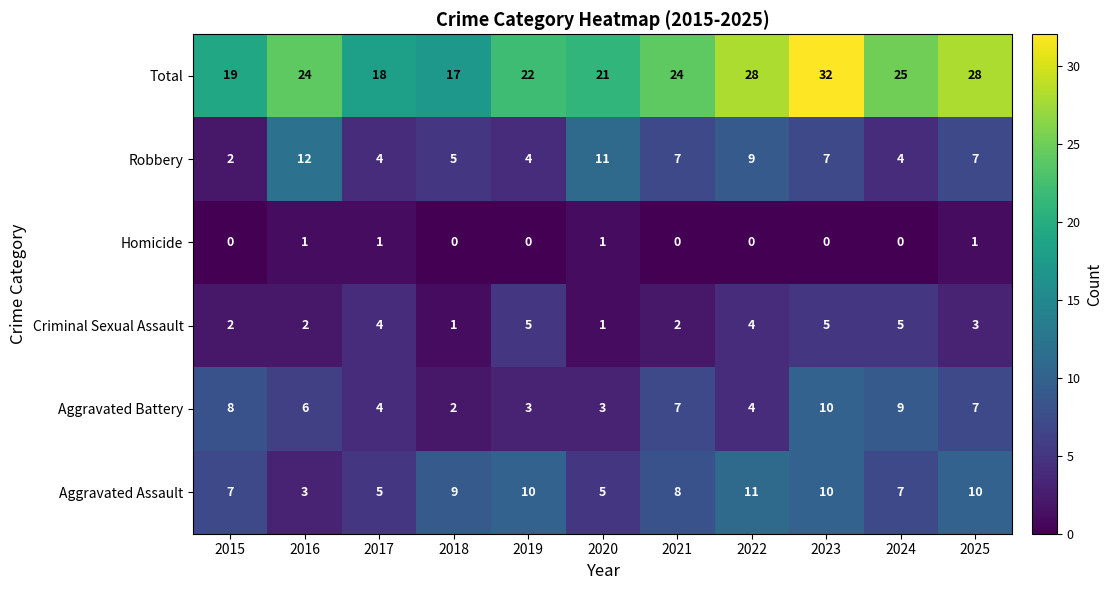

Where does the Robbery series first go above 7?

2016